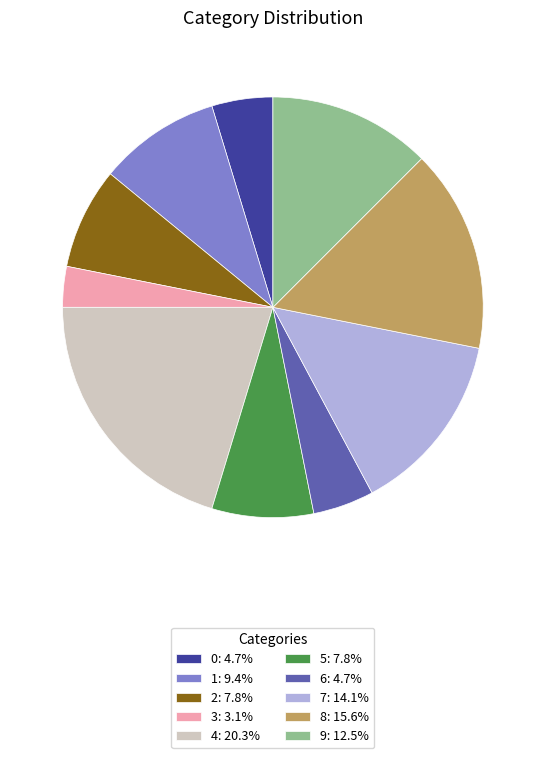

Approximately how many times larger is the value at 8: 15.6% compared to 3: 3.1%?

5.0